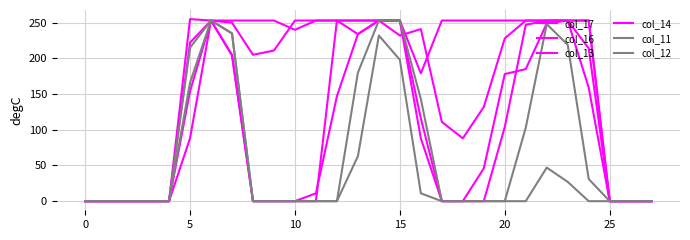

Is this an area chart (filled region under the line)?

No